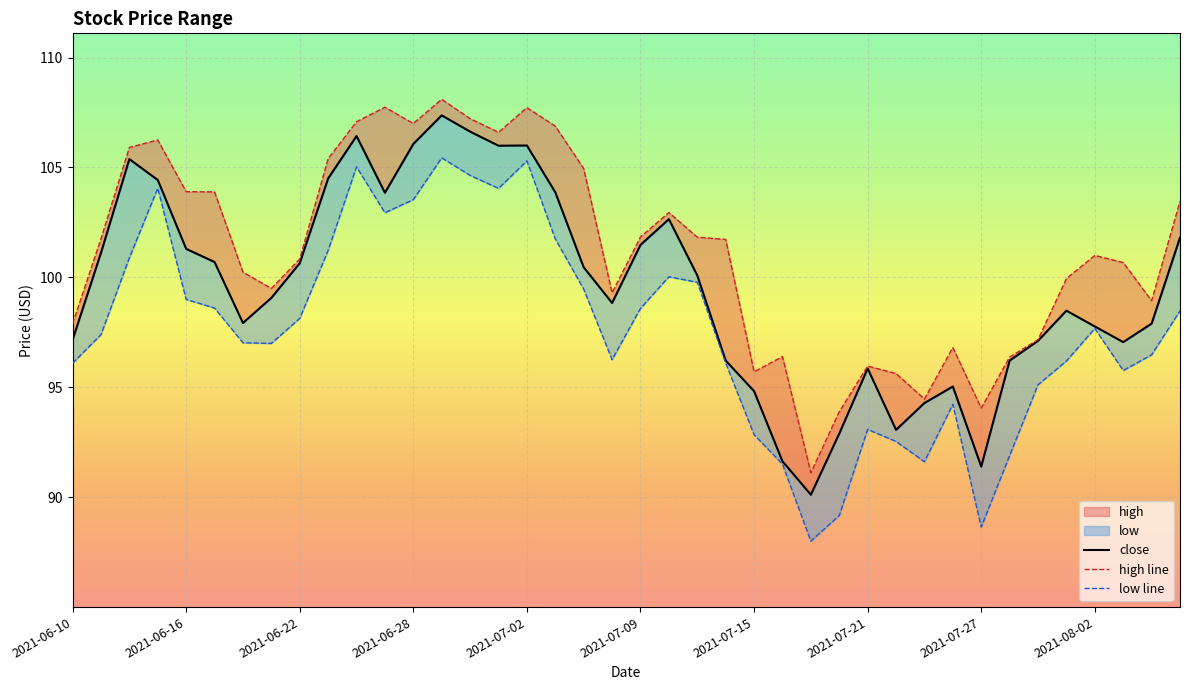

Rank the series by their average value, from lowest to highest.

low line, close, high line